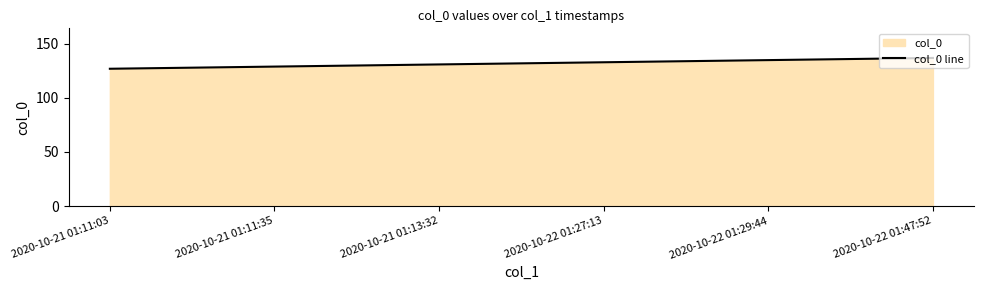

The chart shows a value of 228 at 2020-10-21 01:11:03. True or false?

False